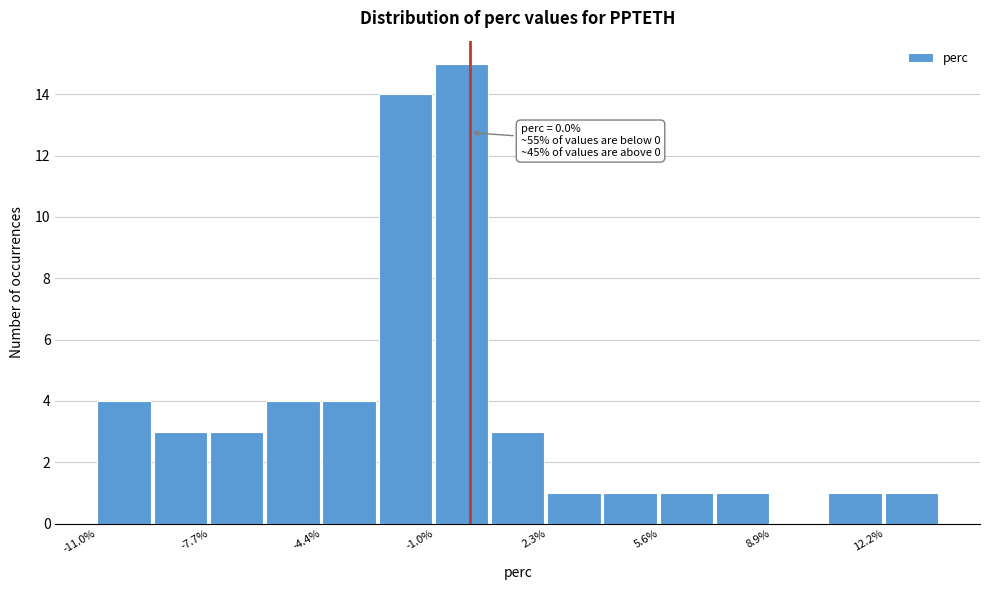

Around what value on the x-axis is the tallest bar? Give the approximate position of its centre, as read against the axis.

0.0